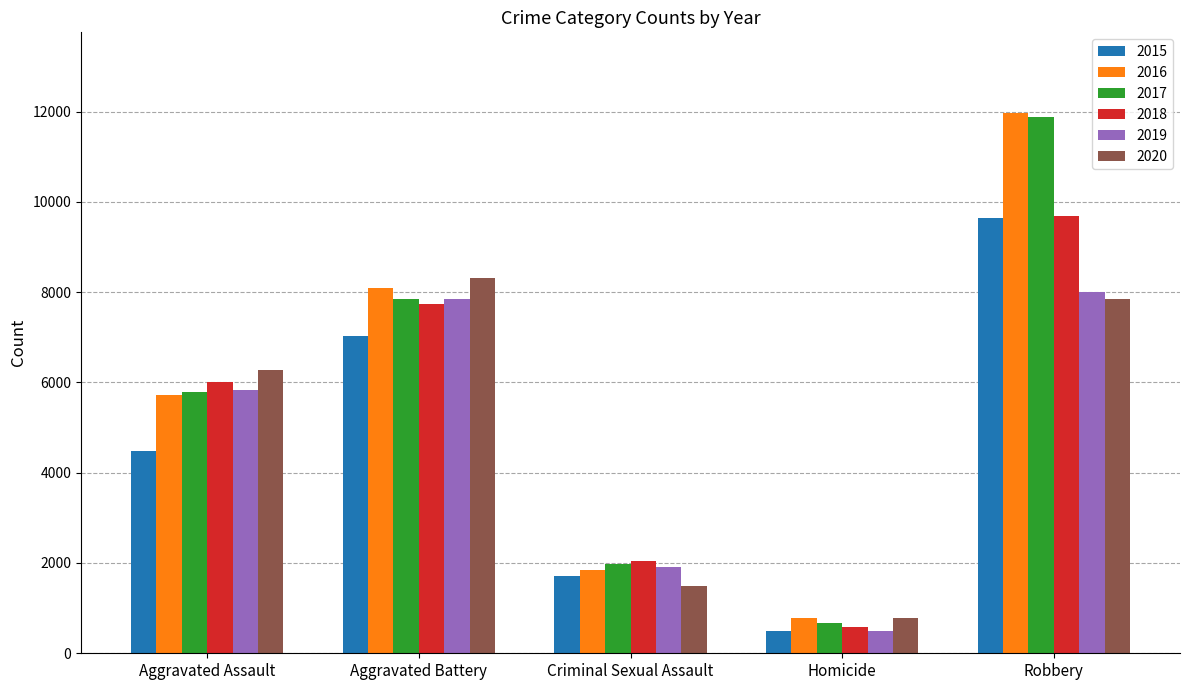

What are all the series names shown in the legend?

2015, 2016, 2017, 2018, 2019, 2020